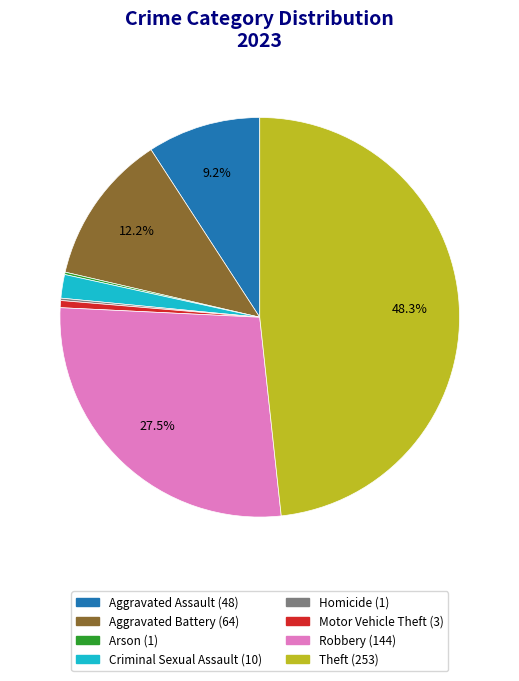

To the nearest percent, what is the difference between the Aggravated Assault and Motor Vehicle Theft slice percentages?

9%